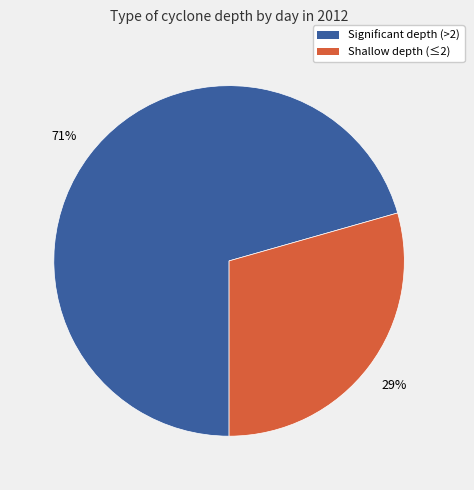

To the nearest percent, what is the average slice percentage?

50%